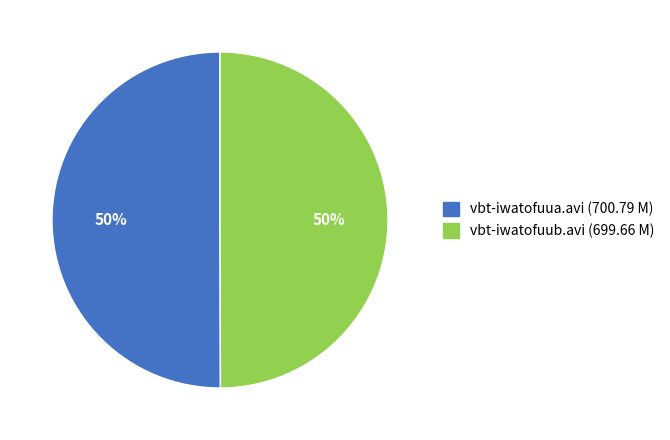

Approximately how many times larger is the value at vbt-iwatofuub.avi compared to vbt-iwatofuua.avi?

1.0